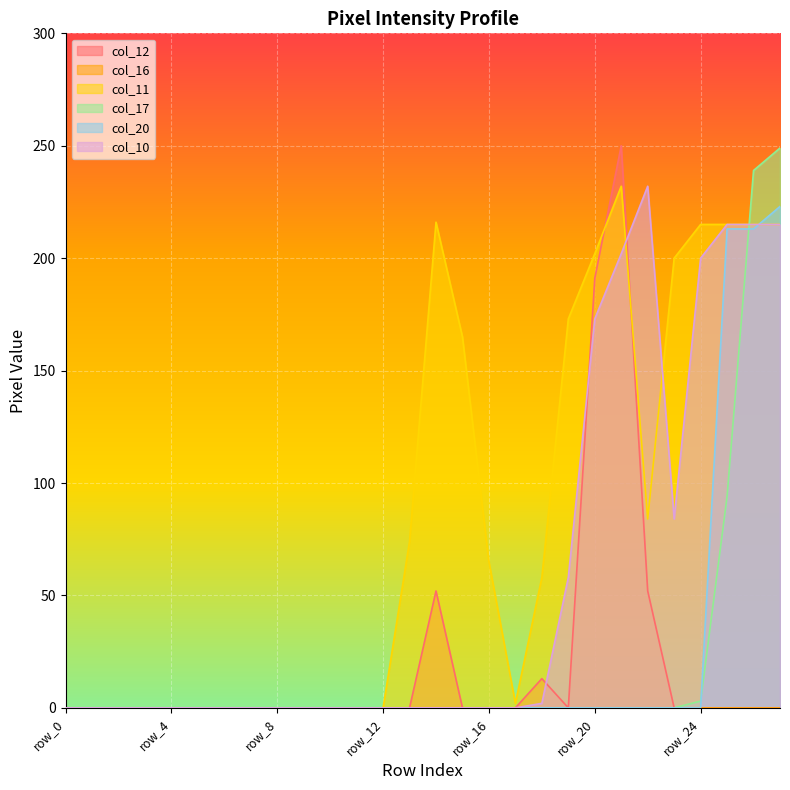

How many lines are shown in the chart?

6